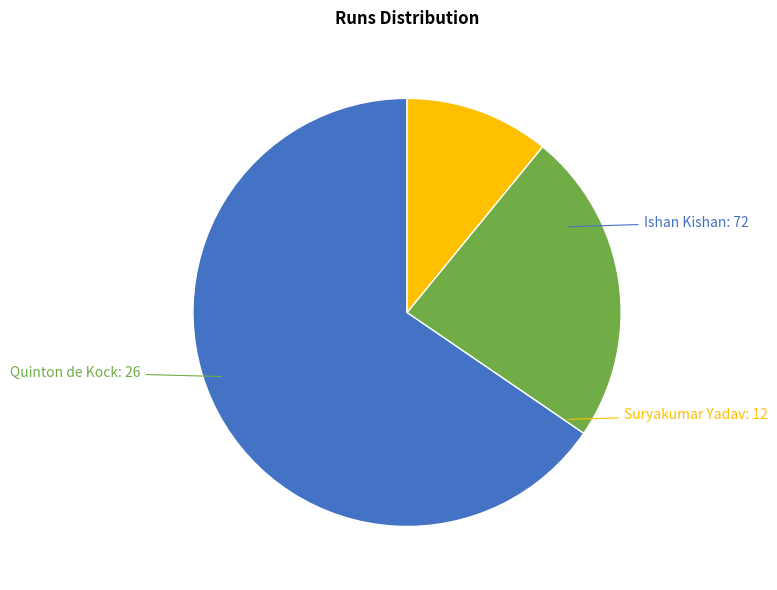

Is there a majority slice in this chart?

Yes